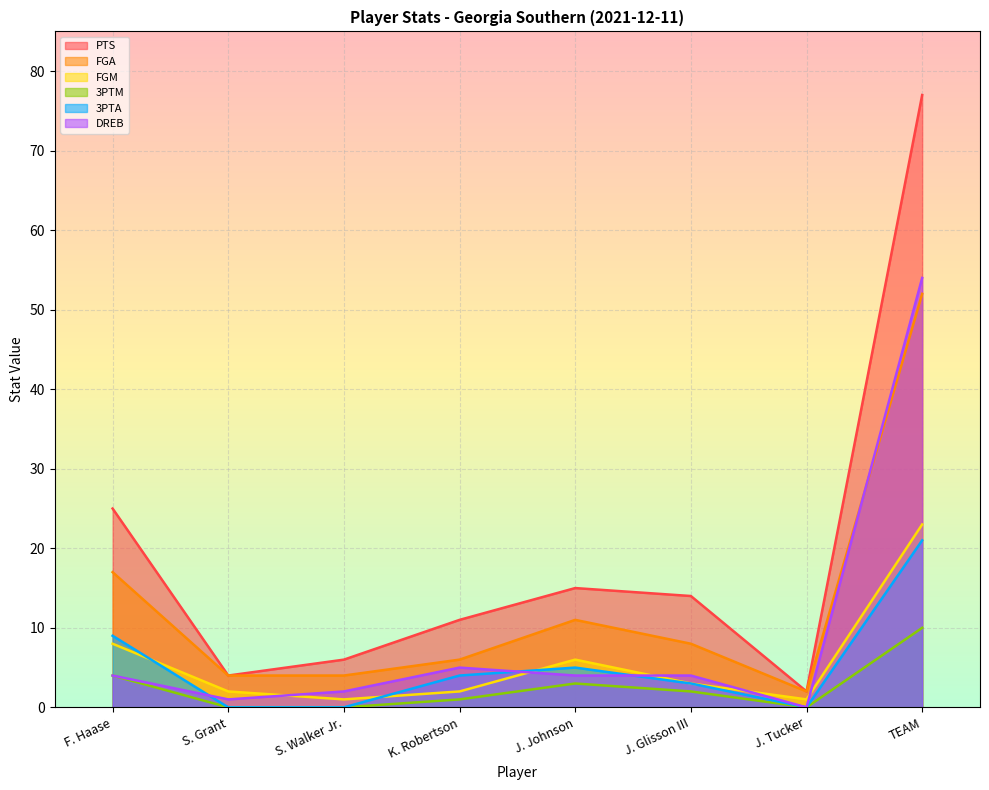

Reading left to right, what are all the values shown in this chart?

PTS: 25	4	6	11	15	14	2	77
FGA: 17	4	4	6	11	8	2	52
FGM: 8	2	1	2	6	3	1	23
3PTM: 4	0	0	1	3	2	0	10
3PTA: 9	0	0	4	5	3	0	21
DREB: 4	1	2	5	4	4	0	54